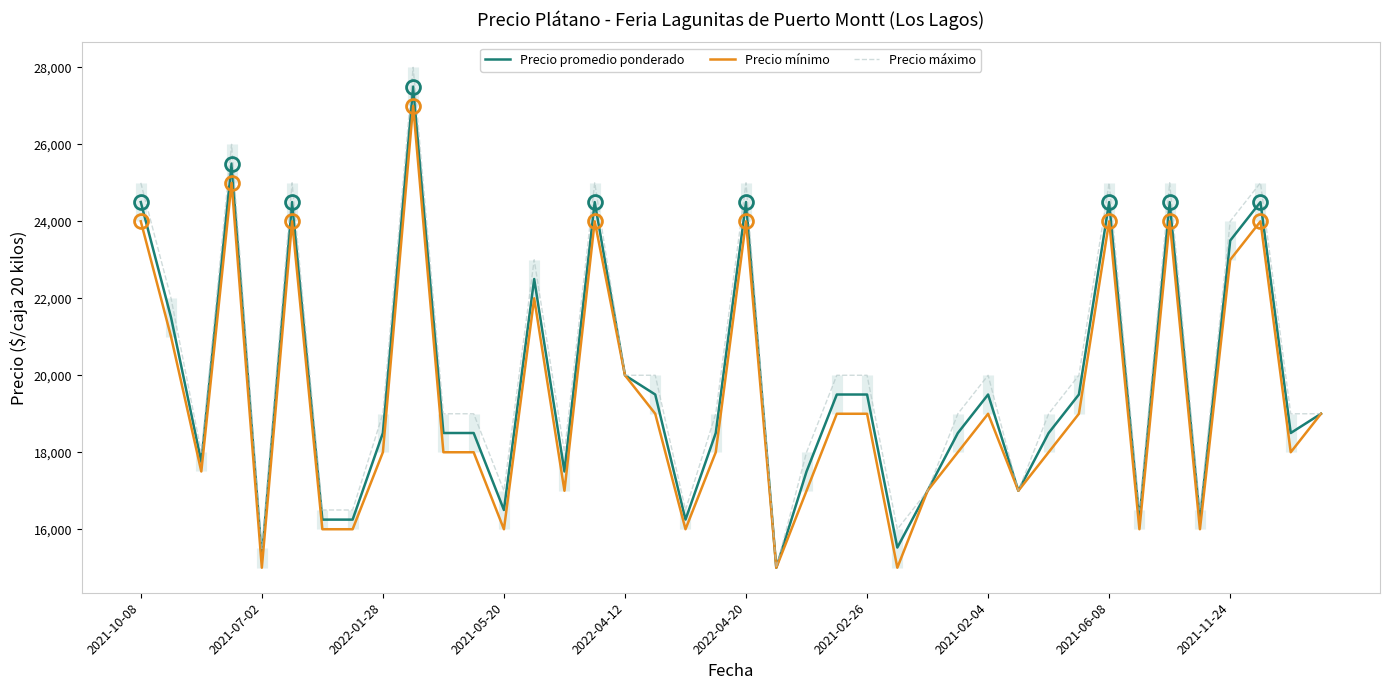

In Precio promedio ponderado, how many points are lower than both neighbors (excluding endpoints)?

11